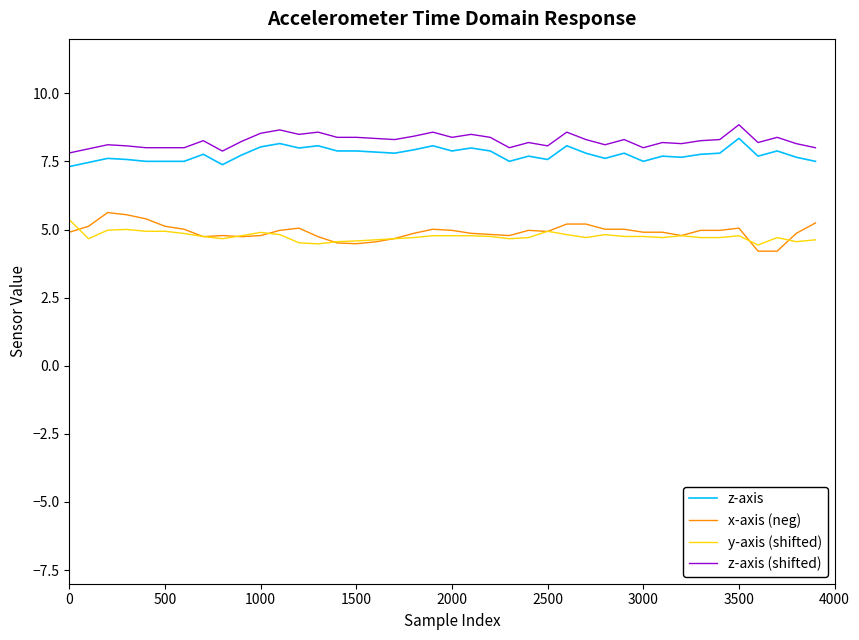

True or false: z-axis (shifted) and x-axis (neg) cross at least once.

False